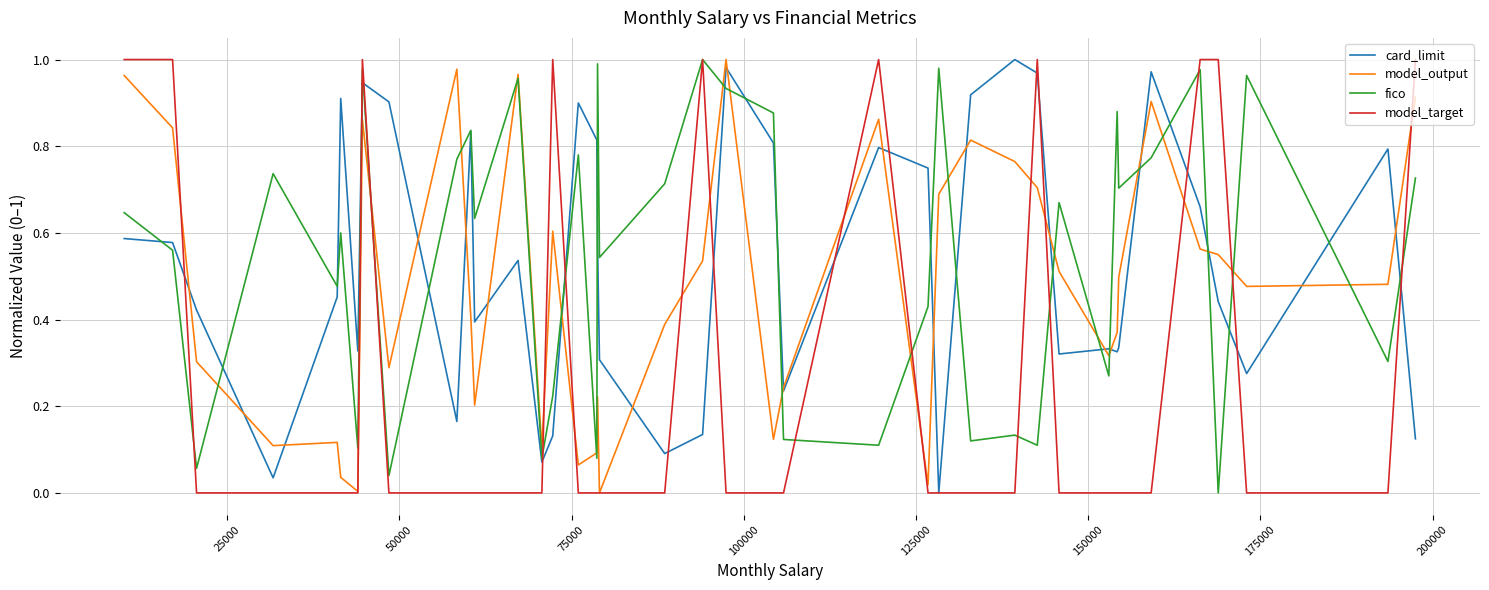

At which label does model_target reach its minimum?

50000